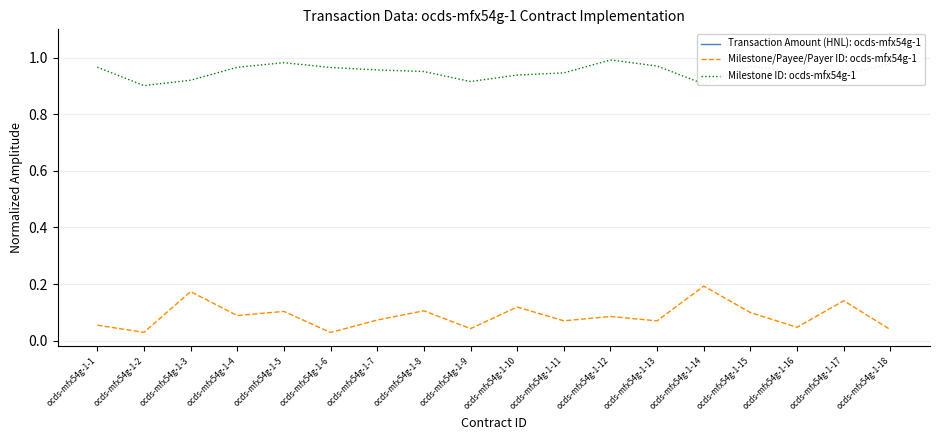

Between ocds-mfx54g-1-2 and ocds-mfx54g-1-18, which is larger?

ocds-mfx54g-1-18